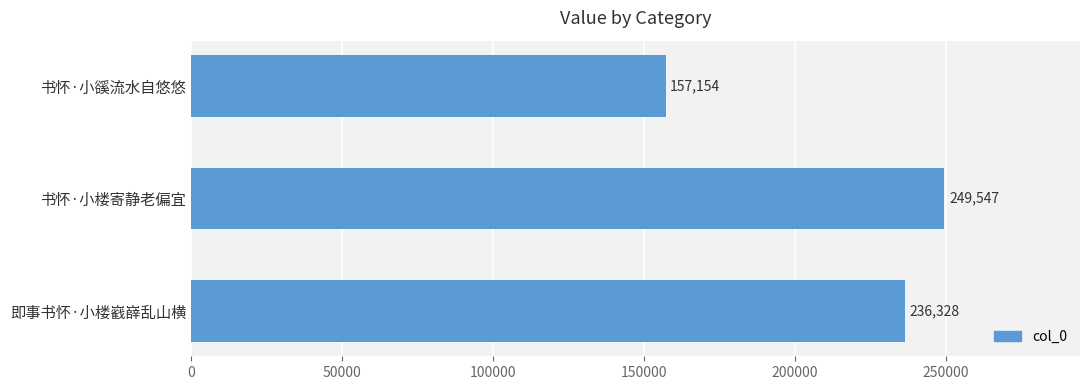

List the labels in order of value, smallest first.

书怀·小豀流水自悠悠, 即事书怀·小楼巀嶭乱山横, 书怀·小楼寄静老偏宜